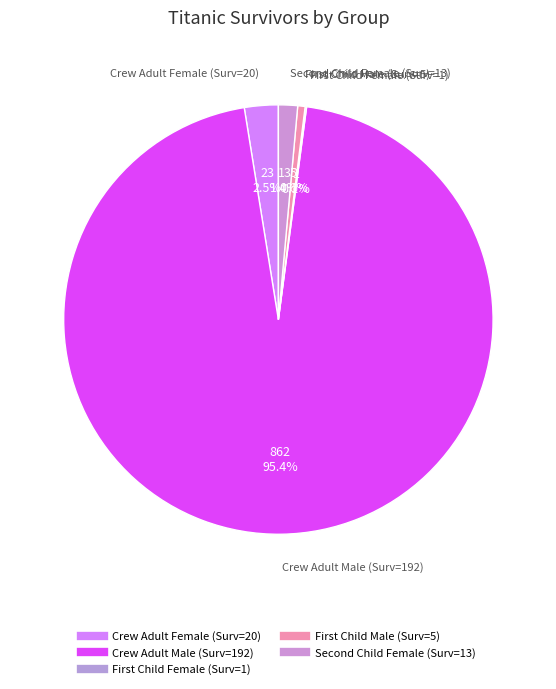

Rank the categories by value from highest to lowest.

Crew Adult Male (Surv=192), Crew Adult Female (Surv=20), Second Child Female (Surv=13), First Child Male (Surv=5), First Child Female (Surv=1)